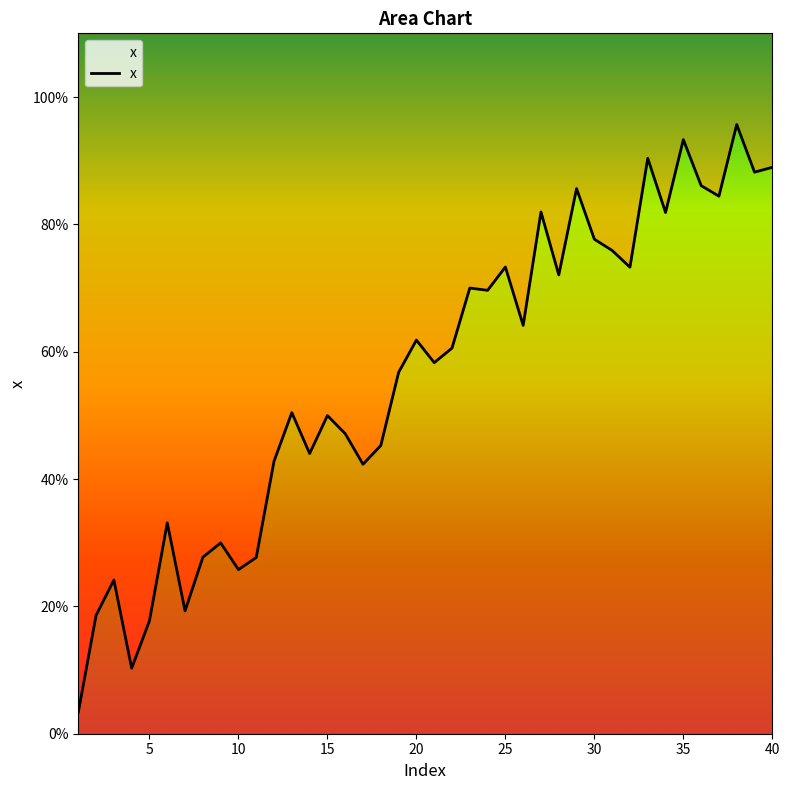

Reading left to right, what are all the values shown in this chart?

0.0	0.2	0.2	0.1	0.2	0.3	0.2	0.3	0.3	0.3	0.3	0.4	0.5	0.4	0.5	0.5	0.4	0.5	0.6	0.6	0.6	0.6	0.7	0.7	0.7	0.6	0.8	0.7	0.9	0.8	0.8	0.7	0.9	0.8	0.9	0.9	0.8	1.0	0.9	0.9